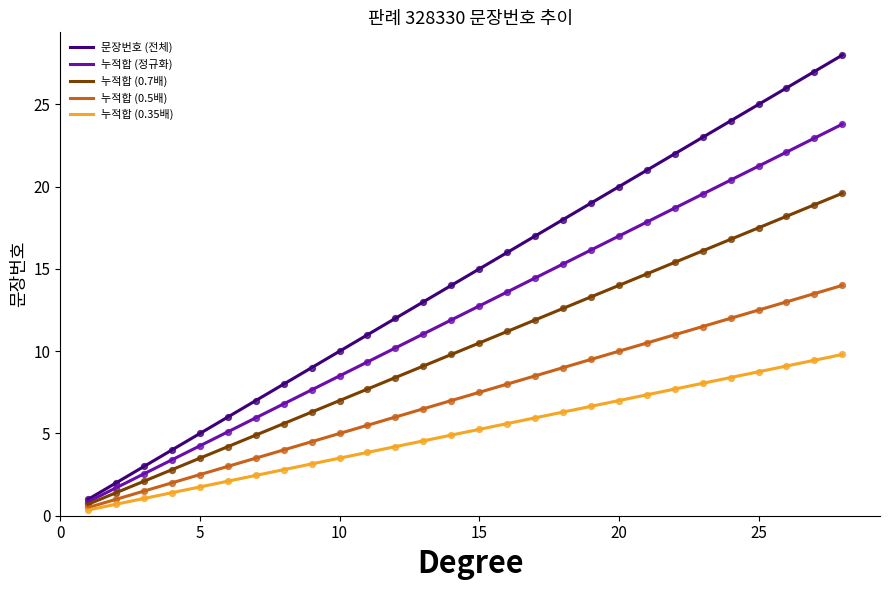

Which series has the largest total across all categories?

문장번호 (전체)